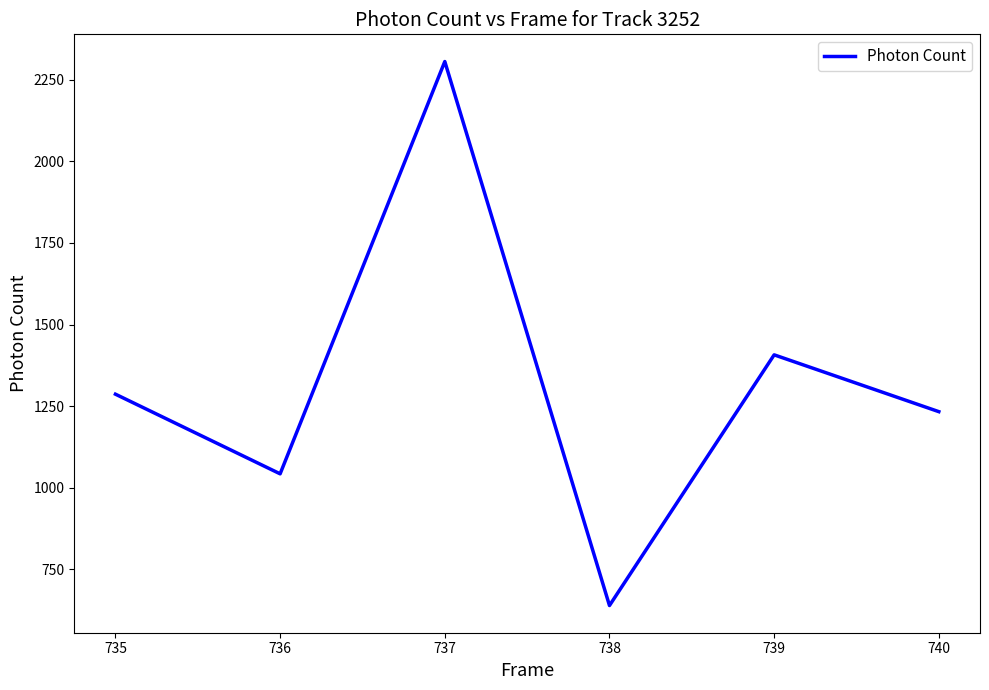

What is the sum of the values at 738 and 737?

2944.7